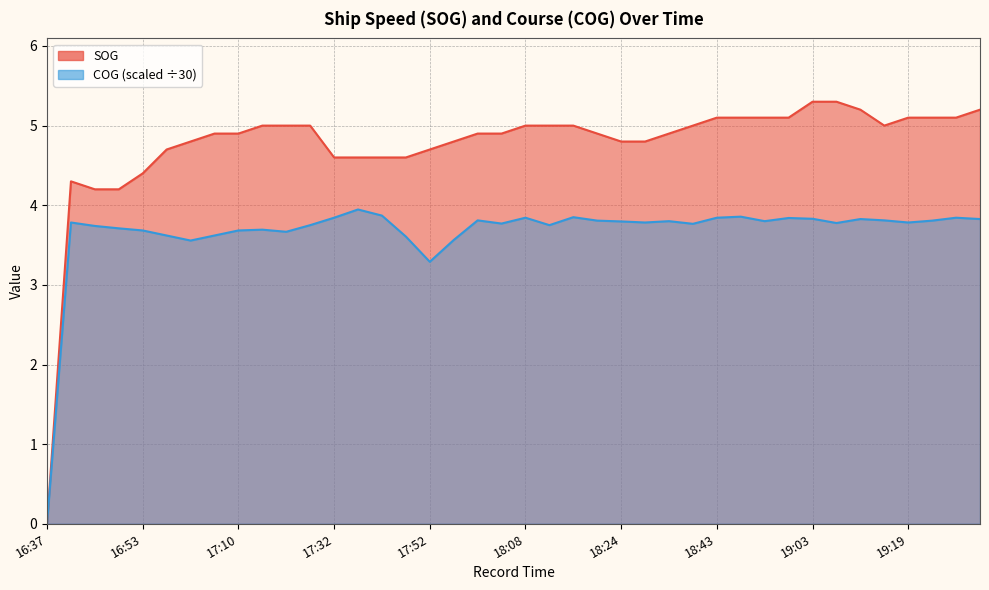

True or false: SOG and COG intersect in this chart.

False